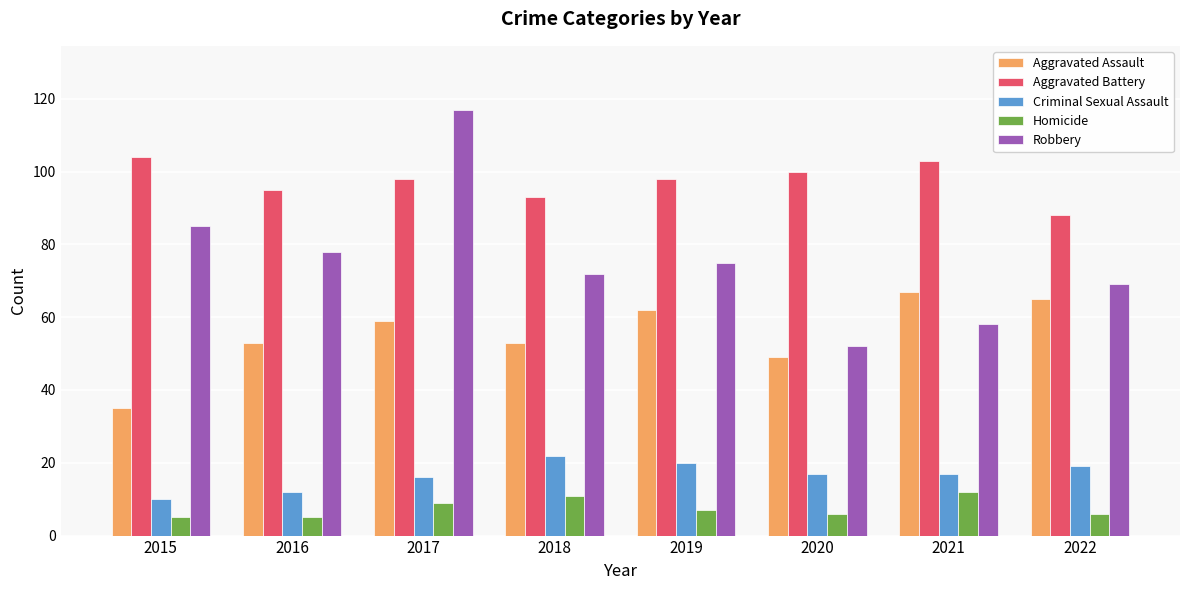

What is the sum of all Robbery values?

606